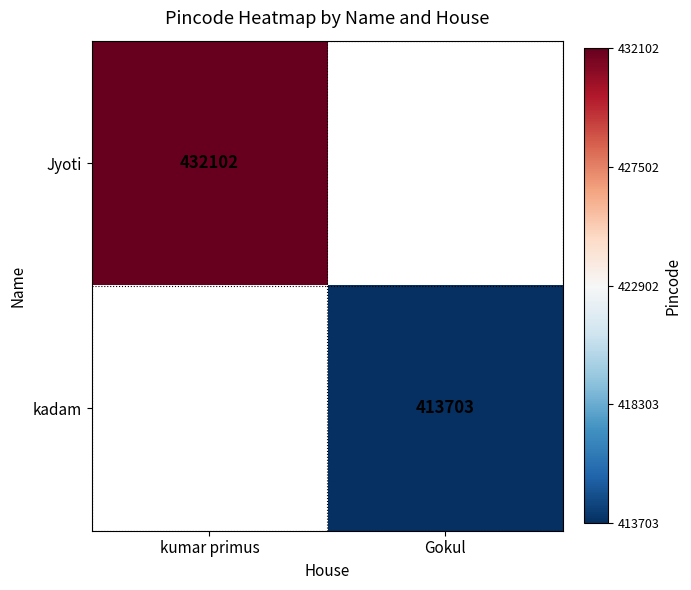

At how many categories does at least one series exceed 429145?

1